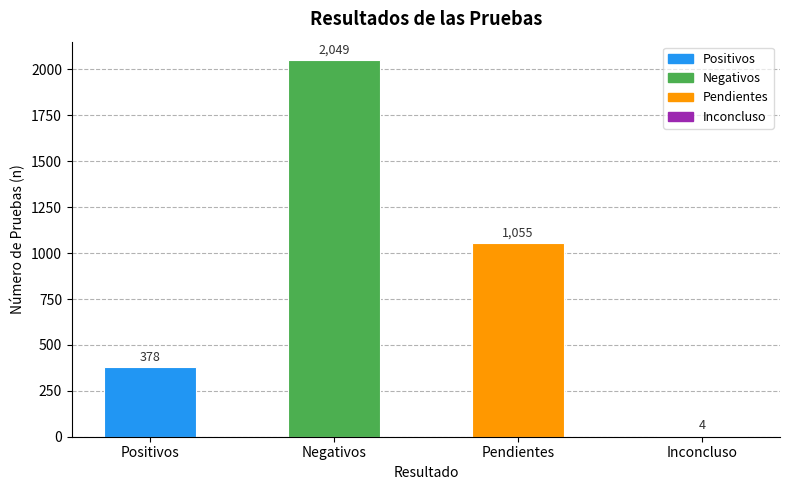

True or false: the data shows 4 at Inconcluso.

True